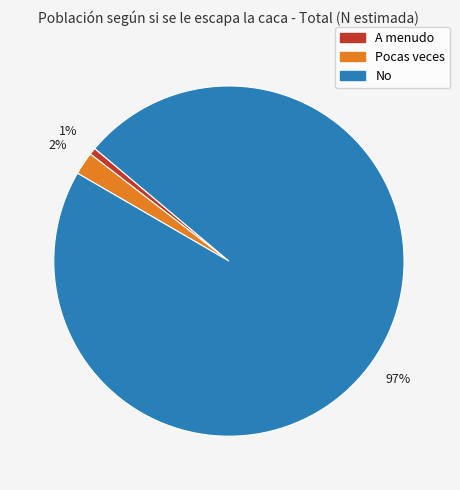

How many slices are in this pie chart?

3